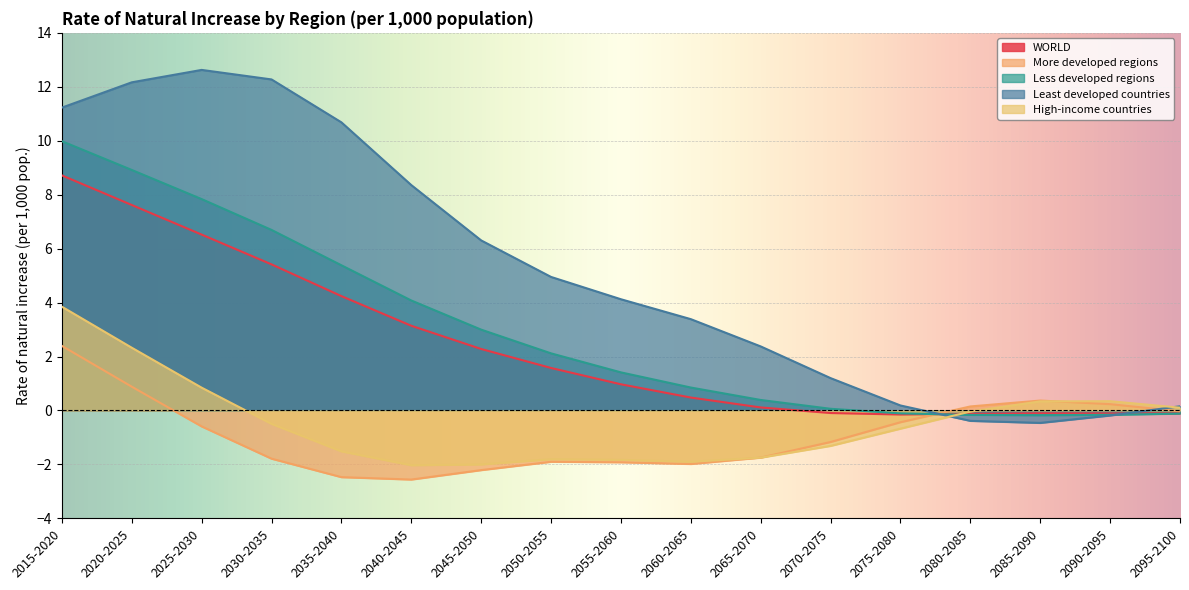

At which category does More developed regions reach its first local peak?

2050-2055